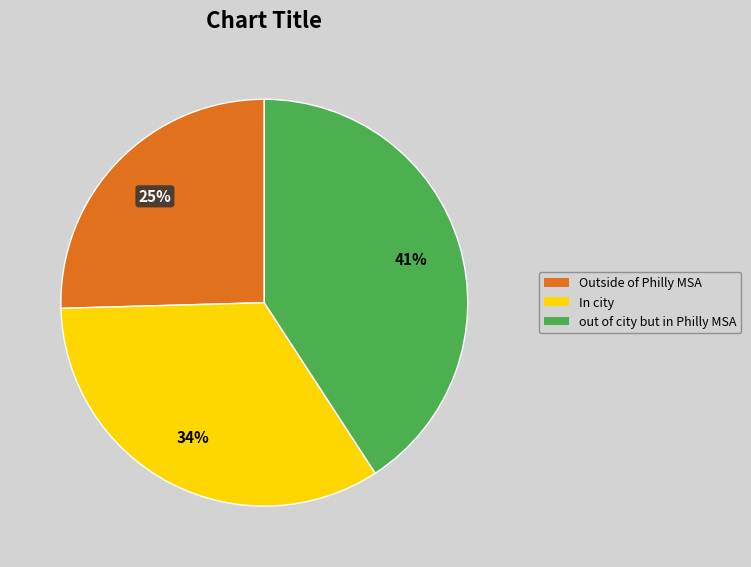

Is there any slice that represents more than half of the pie?

No